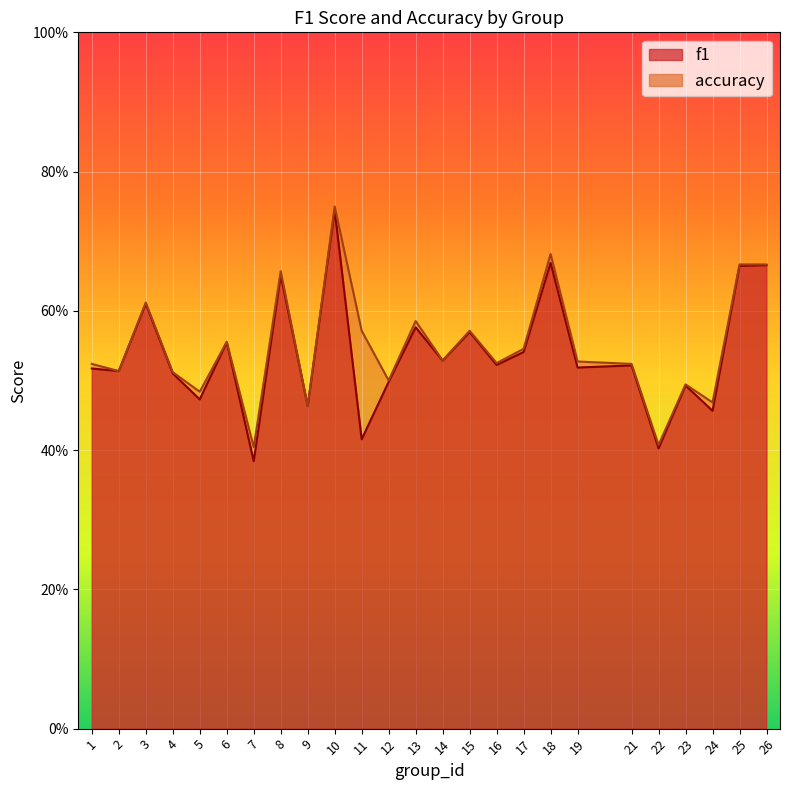

Which series has the largest total across all categories?

accuracy